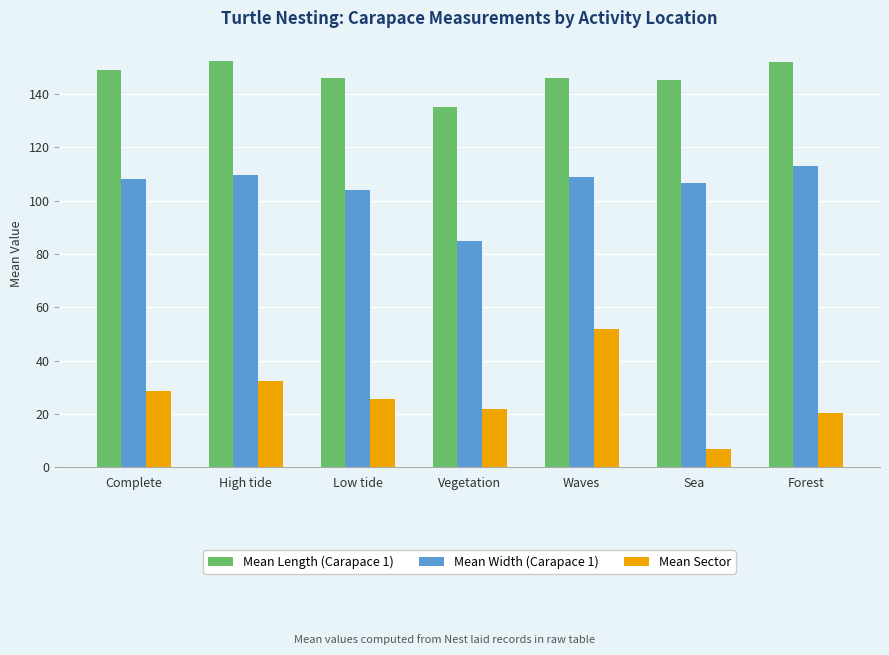

Between Vegetation and Waves, which series saw the biggest shift?

Mean Sector